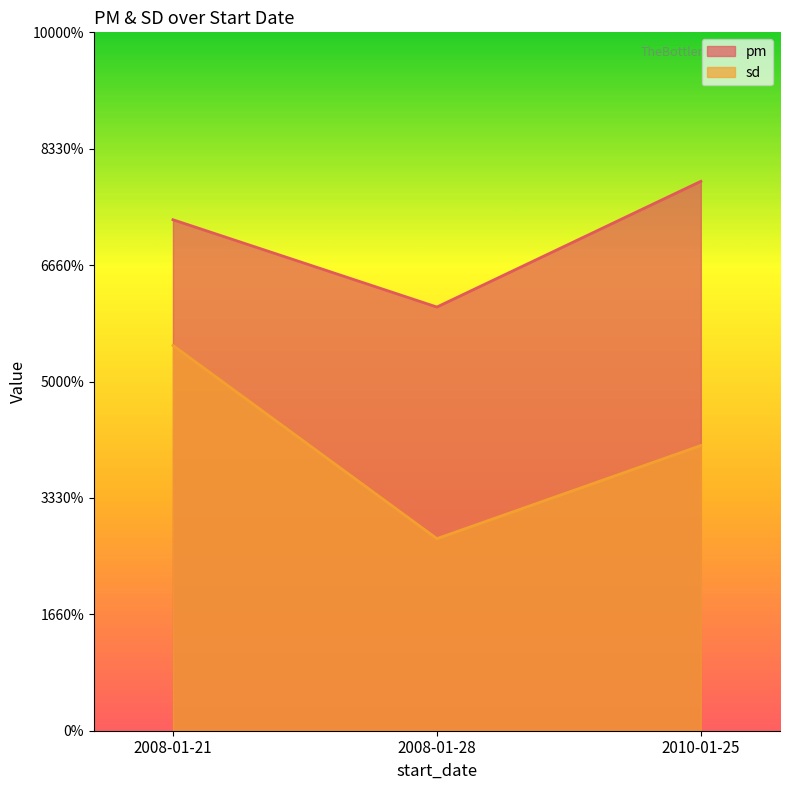

List the labels in order of pm value, largest first.

2010-01-25, 2008-01-21, 2008-01-28